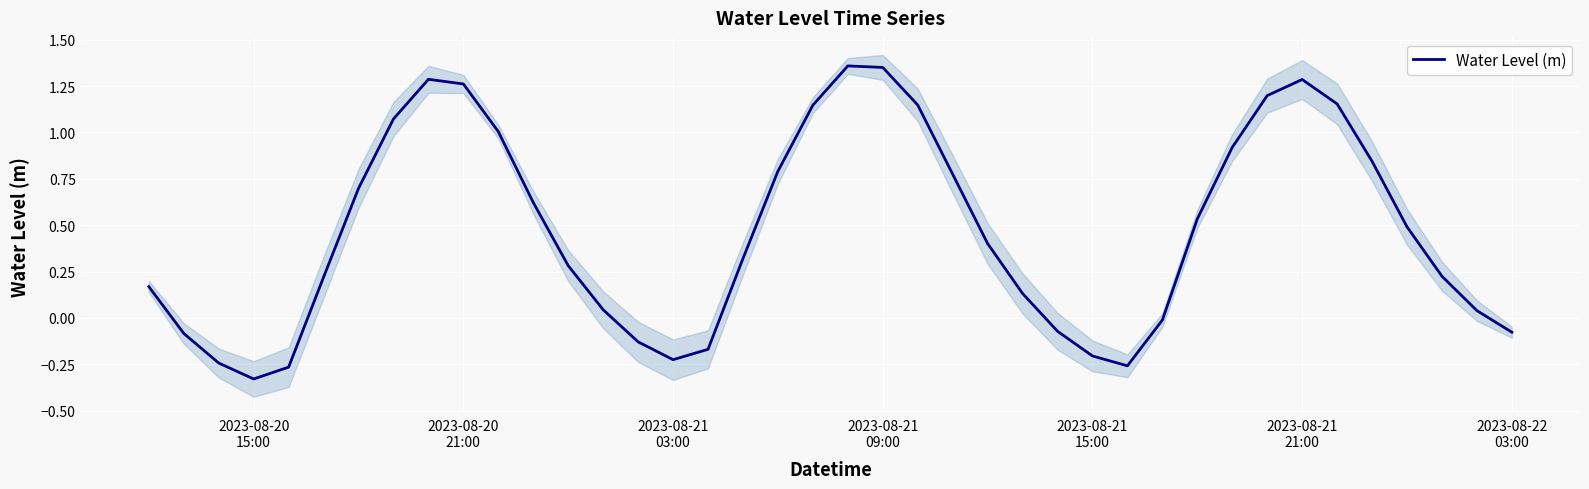

Count the number of values greater than 0.

28